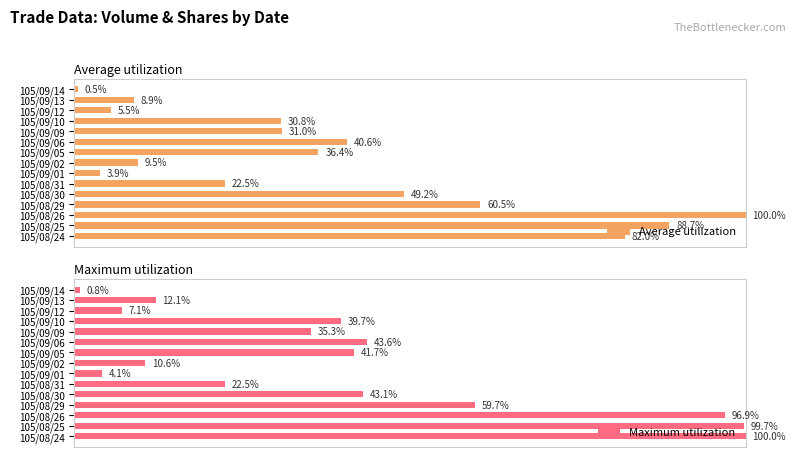

List the labels in order of Average utilization value, smallest first.

105/09/14, 105/09/01, 105/09/12, 105/09/13, 105/09/02, 105/08/31, 105/09/10, 105/09/09, 105/09/05, 105/09/06, 105/08/30, 105/08/29, 105/08/24, 105/08/25, 105/08/26